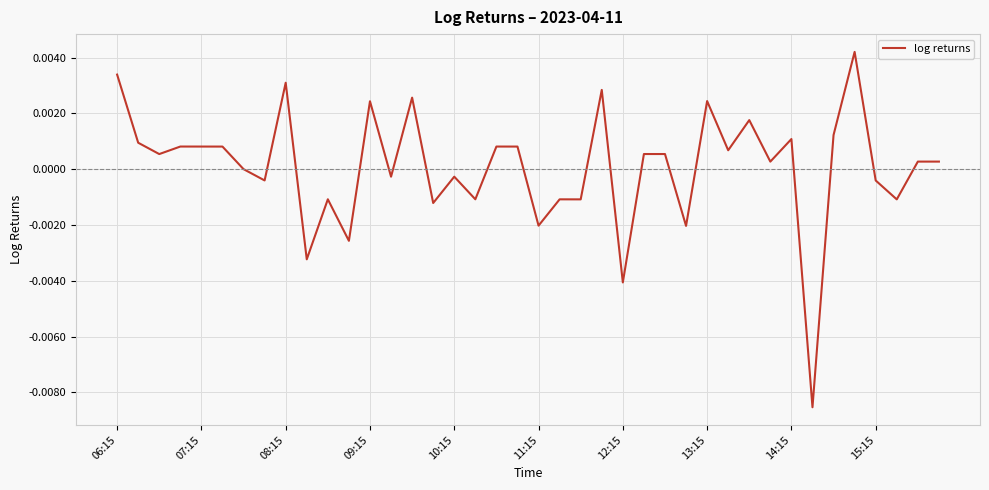

How many points are lower than both their immediate neighbors (excluding endpoints)?

15